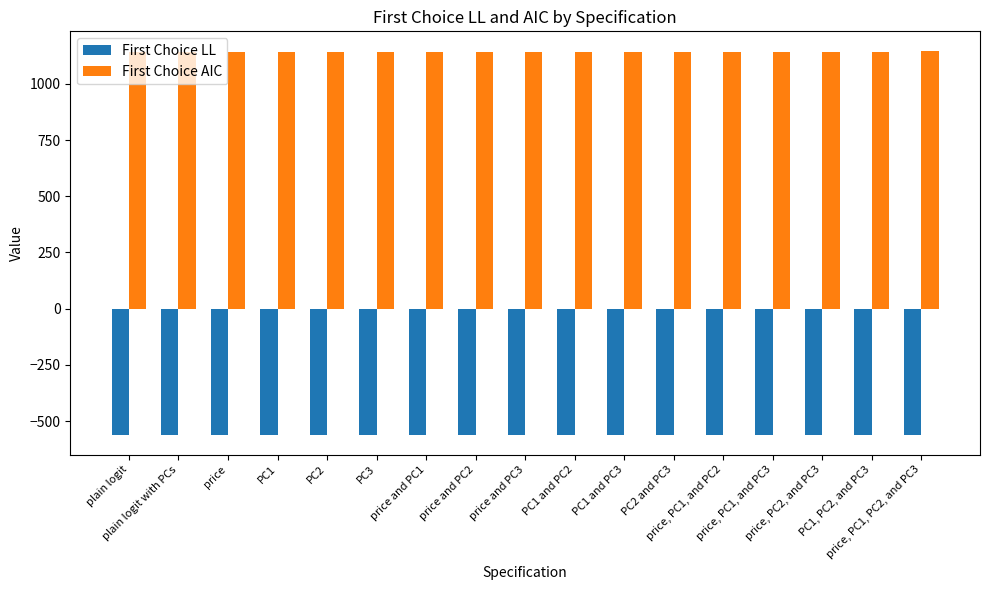

Which series has the largest total across all categories?

First Choice AIC